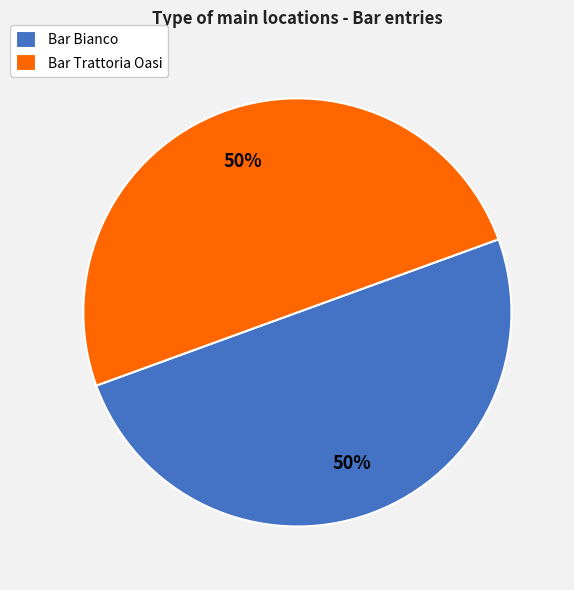

How many slices are in this pie chart?

2